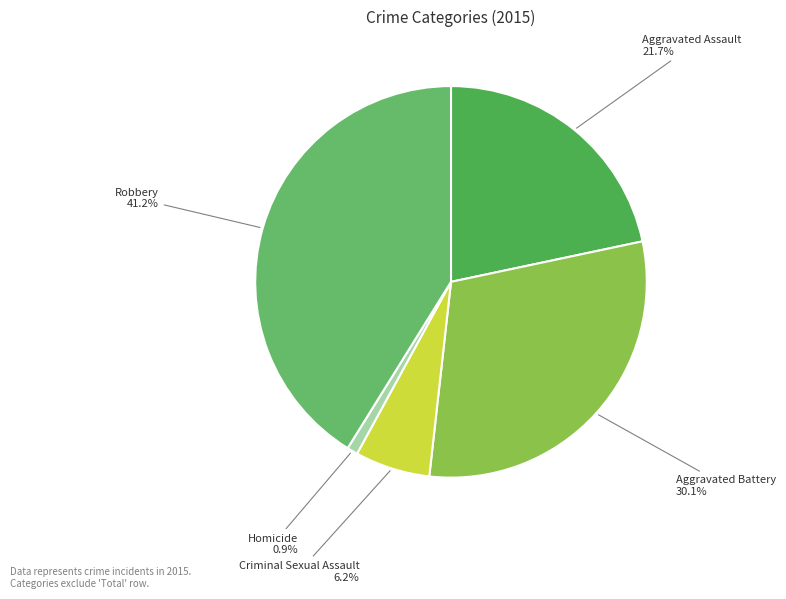

The Criminal Sexual Assault slice represents 6% of the pie. True or false?

True